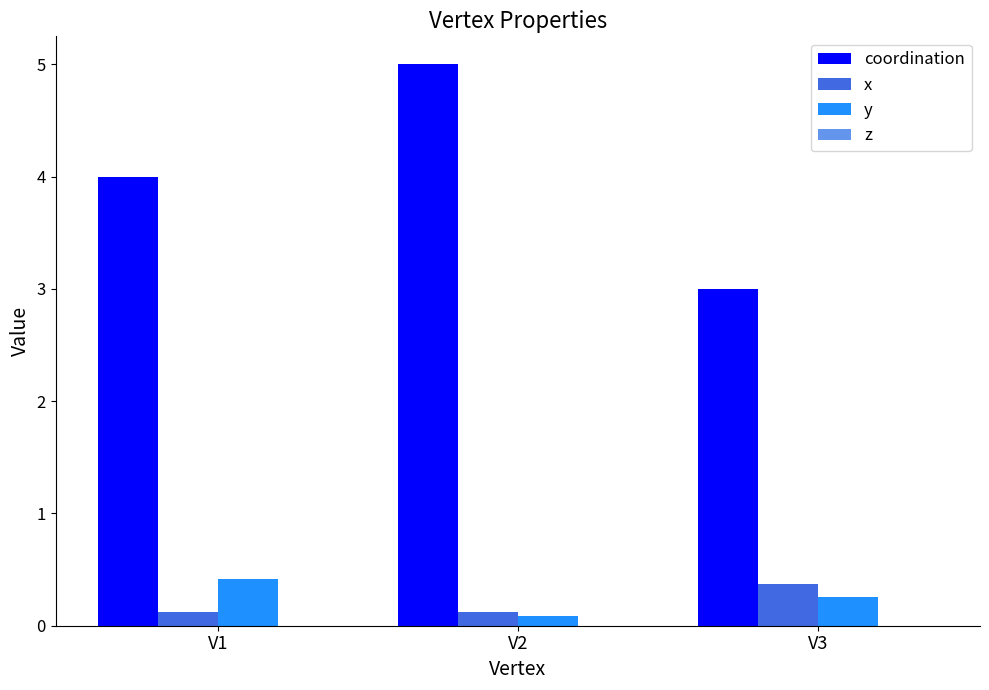

What is the value of the coordination bar at the 2nd from the left?

5.0